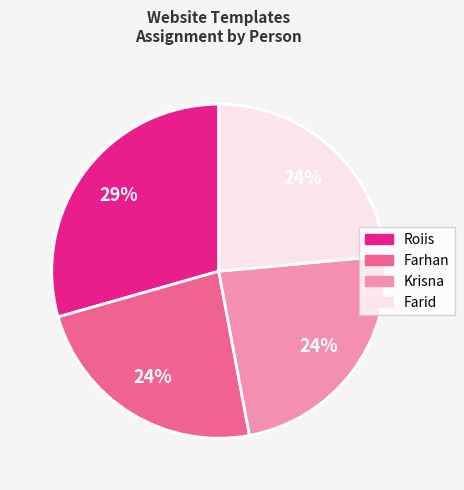

Combined, do Krisna and Farhan account for over 50%?

No